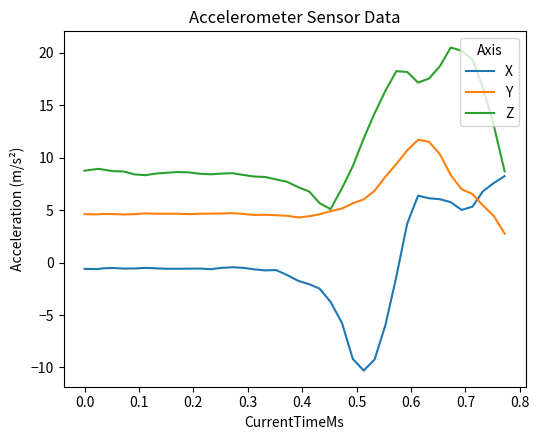

Which series has the largest total across all categories?

Z